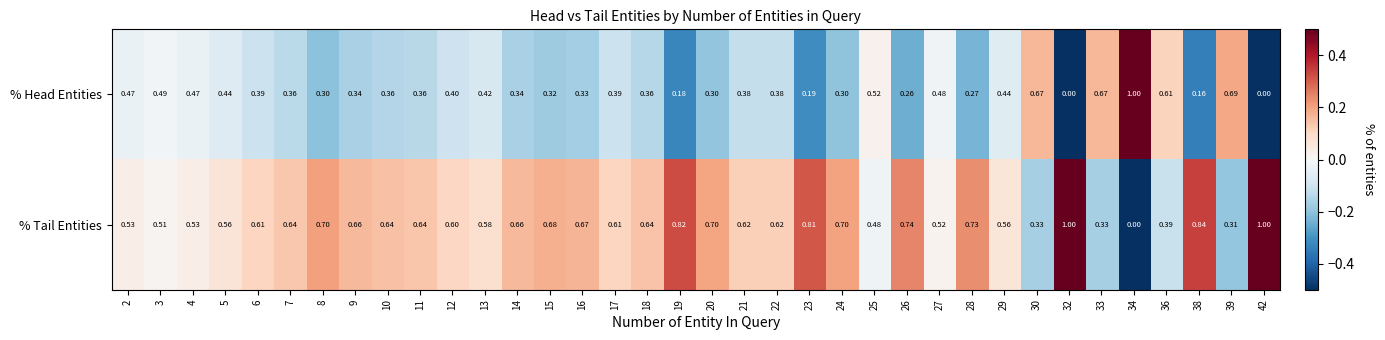

Is the value of % Head Entities at 8 greater than the value of % Tail Entities at 27?

No